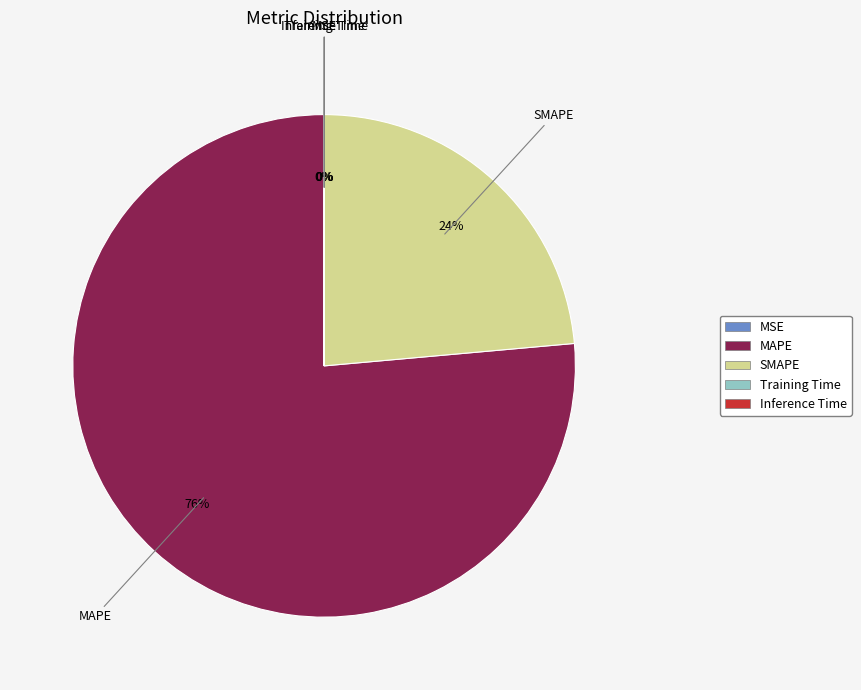

To the nearest percent, what is the average slice percentage?

20%